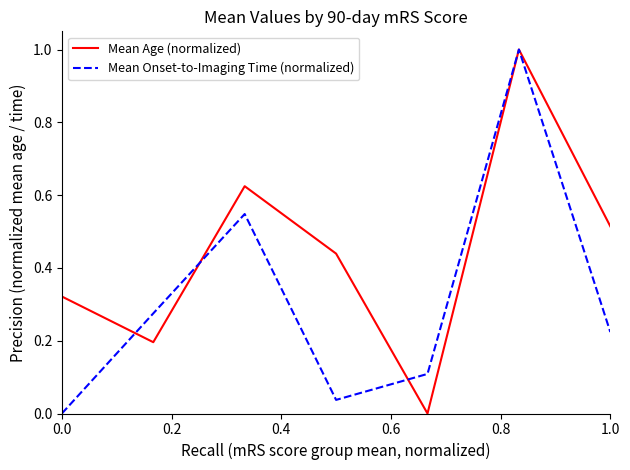

List the series in order of their overall mean, lowest first.

Mean Onset-to-Imaging Time (normalized), Mean Age (normalized)